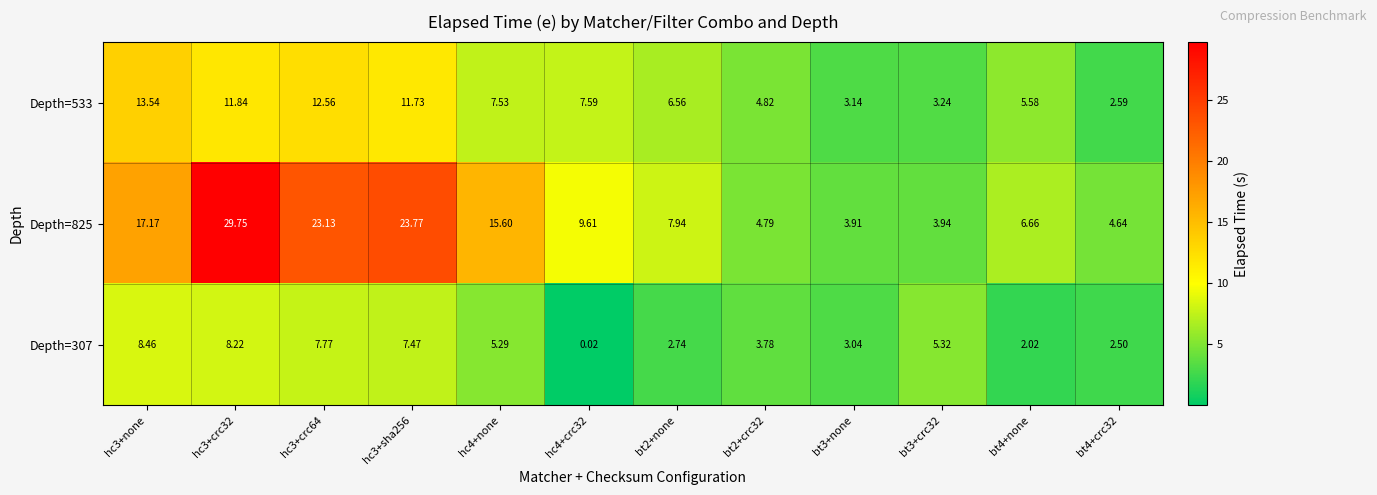

Is the value of Depth=533 at bt2+crc32 greater than the value of Depth=307 at bt4+crc32?

Yes